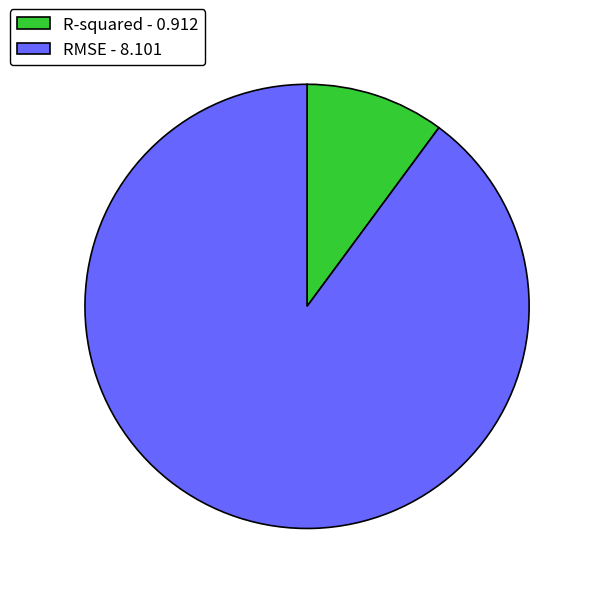

Between R-squared and RMSE, which is larger?

RMSE